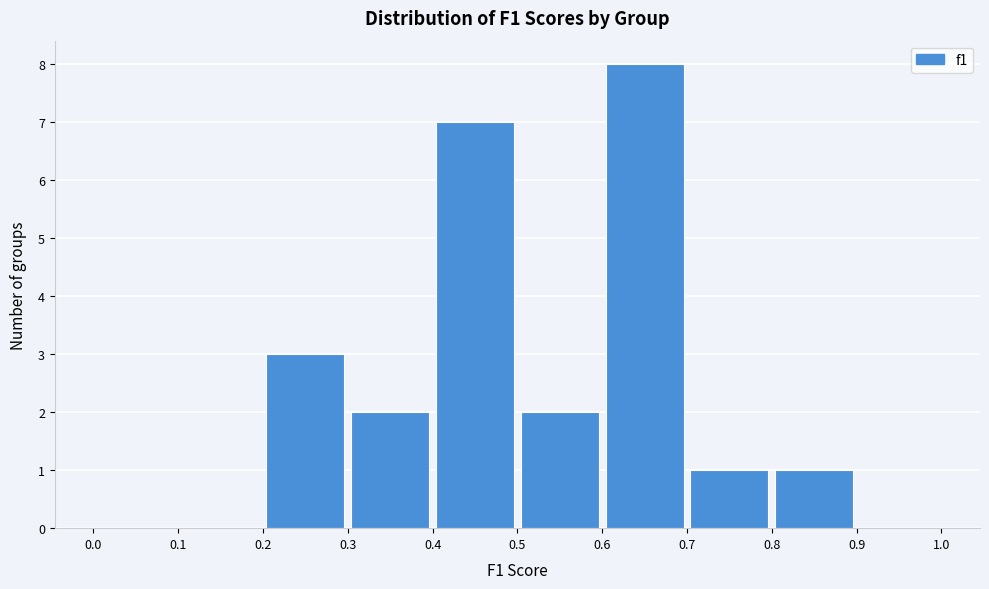

Which range on the x-axis has the tallest bar?

0.6 to 0.7